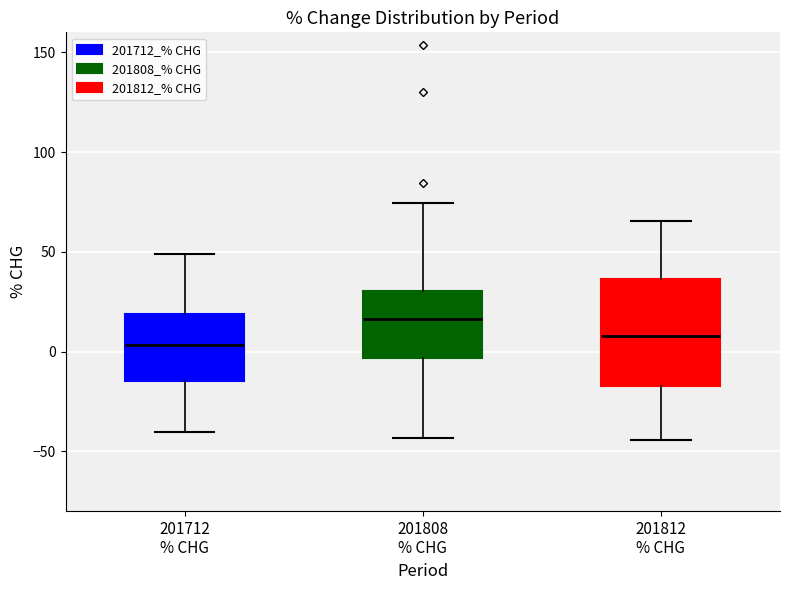

Reading left to right, transcribe this box plot: for each box, give where its median line is, the range the box spans, and where its two whiskers end, as read against the y-axis. The values are not printed on the chart, so give them approximately, as read against the axis.

201712 % CHG: median 5, box -15 to 20, whiskers -40 to 50
201808 % CHG: median 15, box -5 to 30, whiskers -45 to 75
201812 % CHG: median 10, box -15 to 35, whiskers -45 to 65